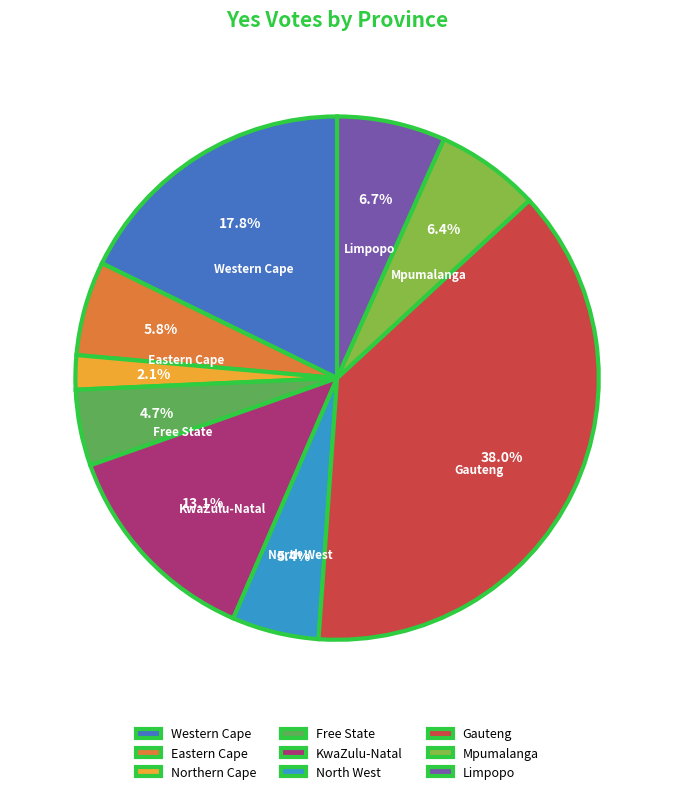

Combined, do Mpumalanga and Eastern Cape account for over 50%?

No